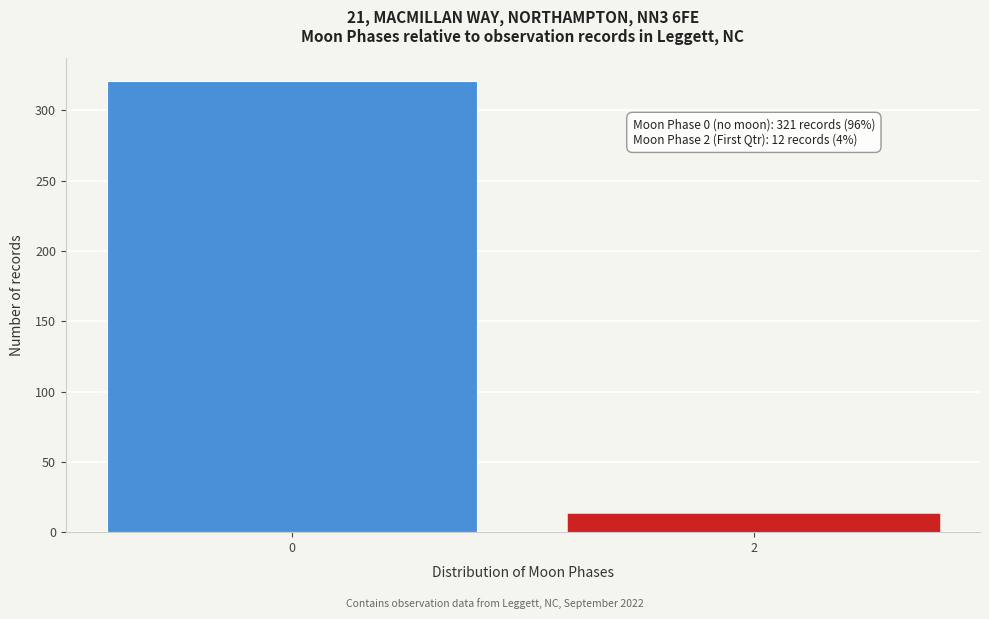

Reading left to right, extract all data points from this chart.

0=321	2=12